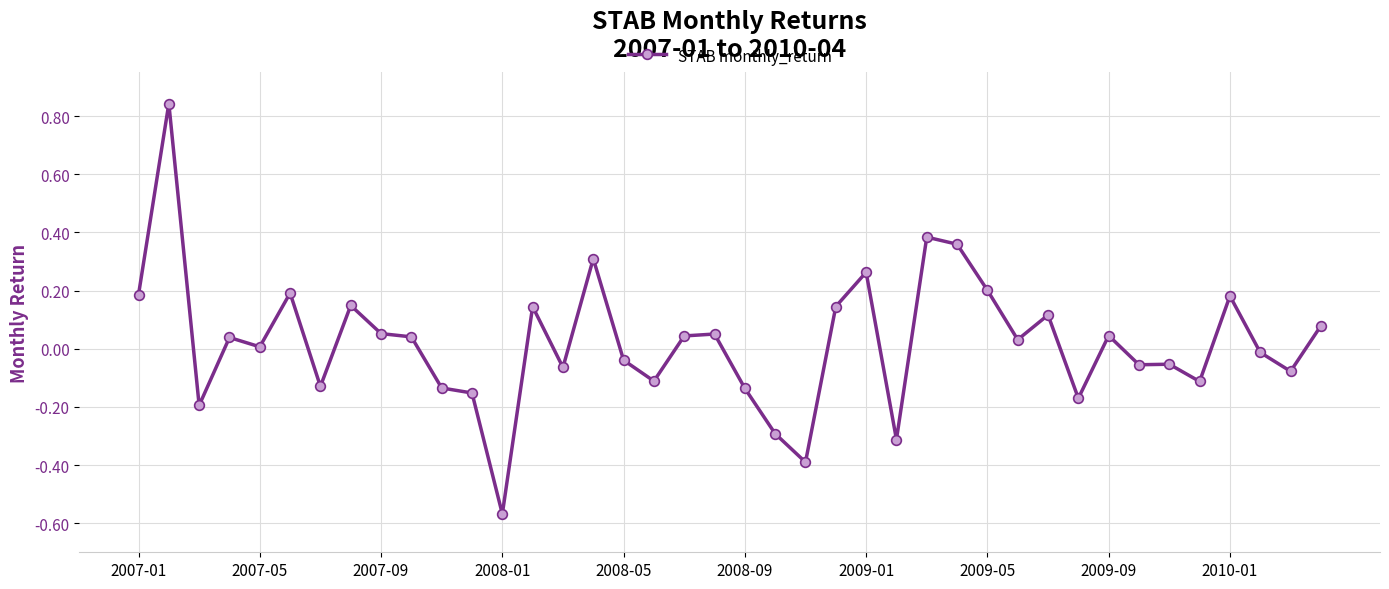

Does the chart display data point markers on the line(s)?

Yes